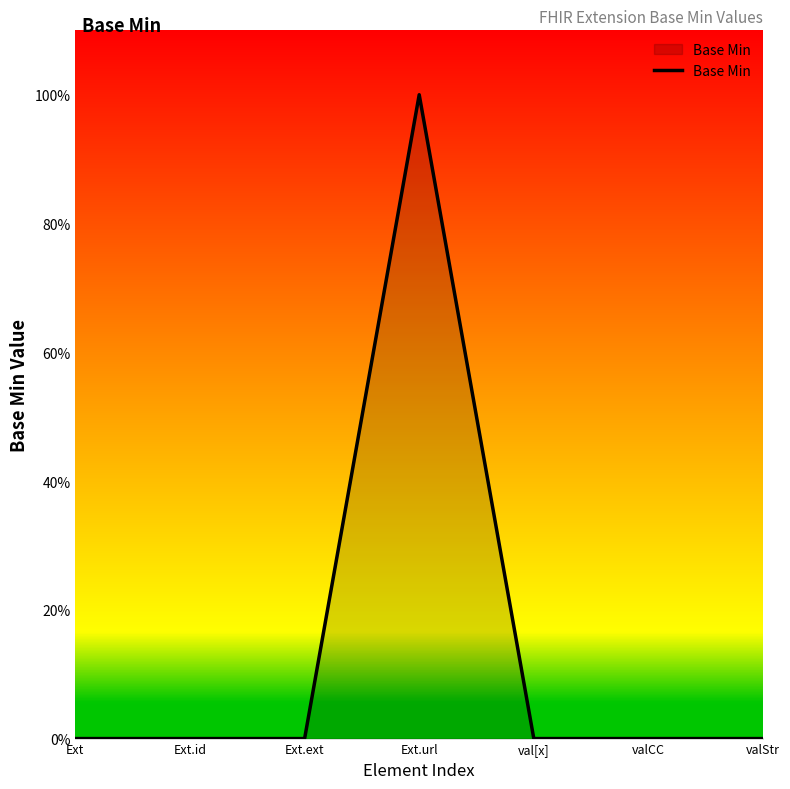

How many points are higher than both their immediate neighbors (excluding endpoints)?

1